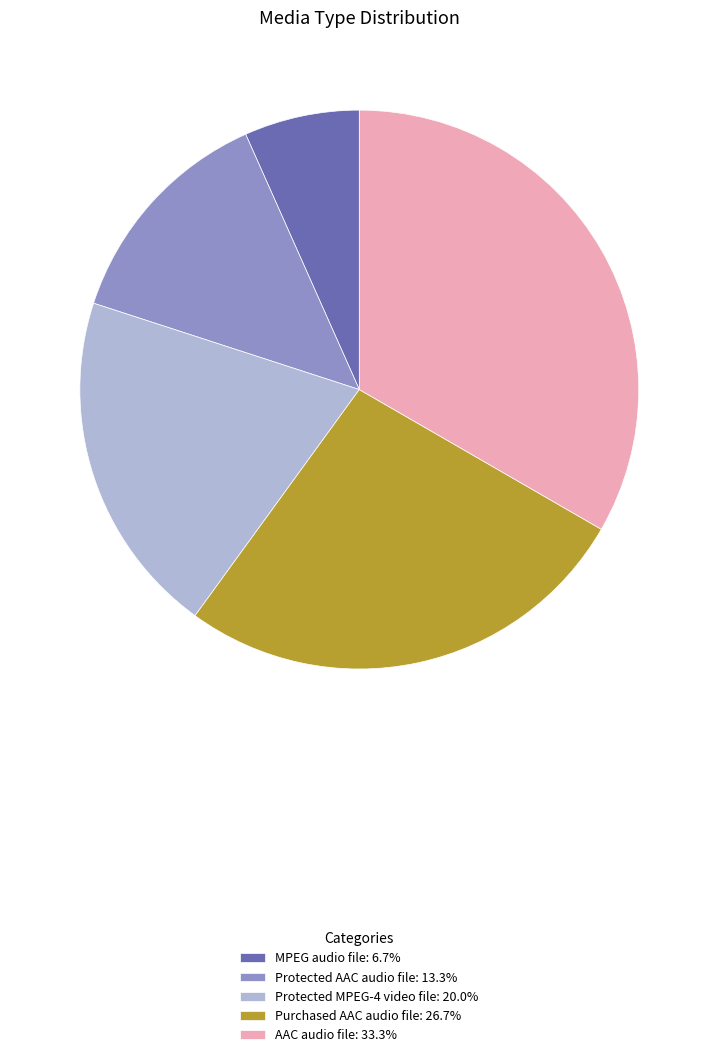

Count the number of slices in the pie.

5